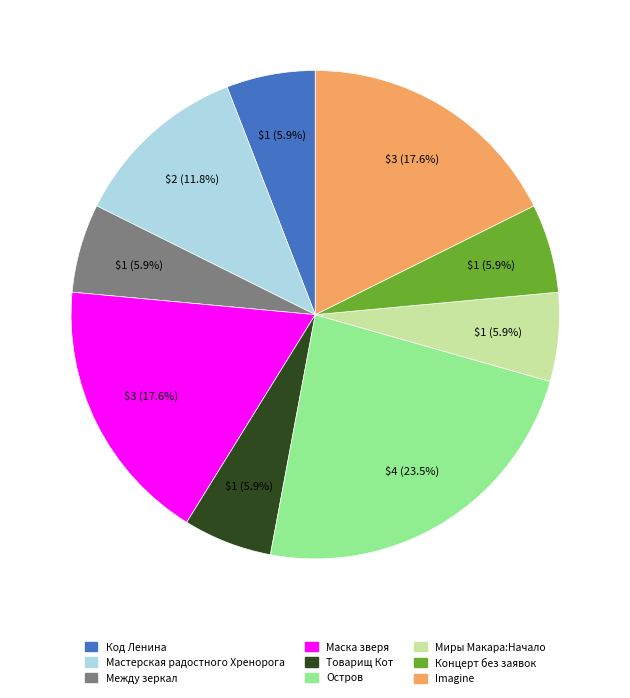

How many slices are in this pie chart?

9